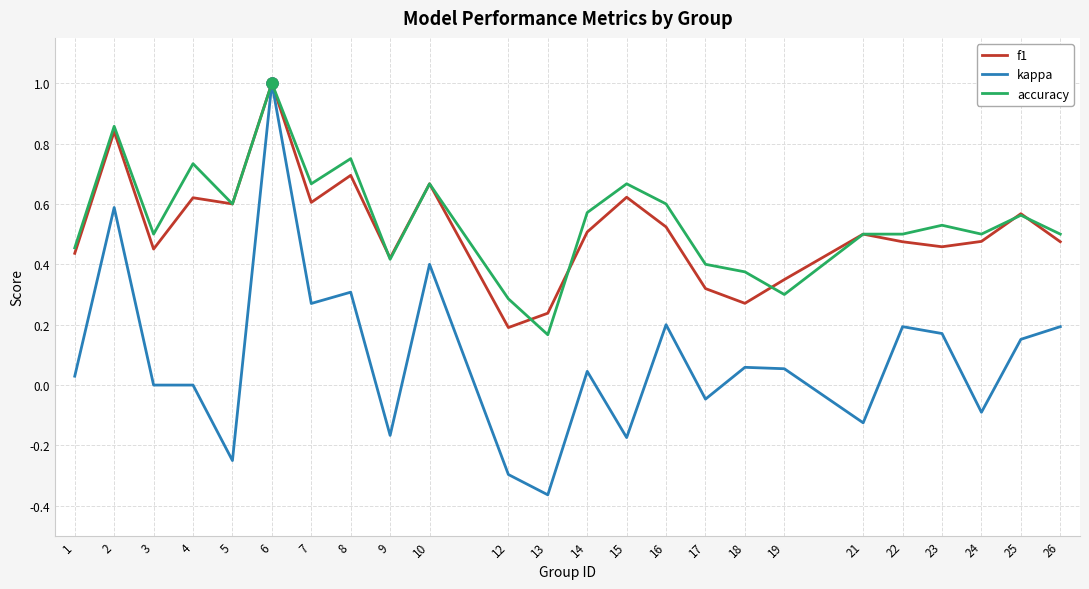

Is the value of f1 at 13 greater than the value of kappa at 13?

Yes